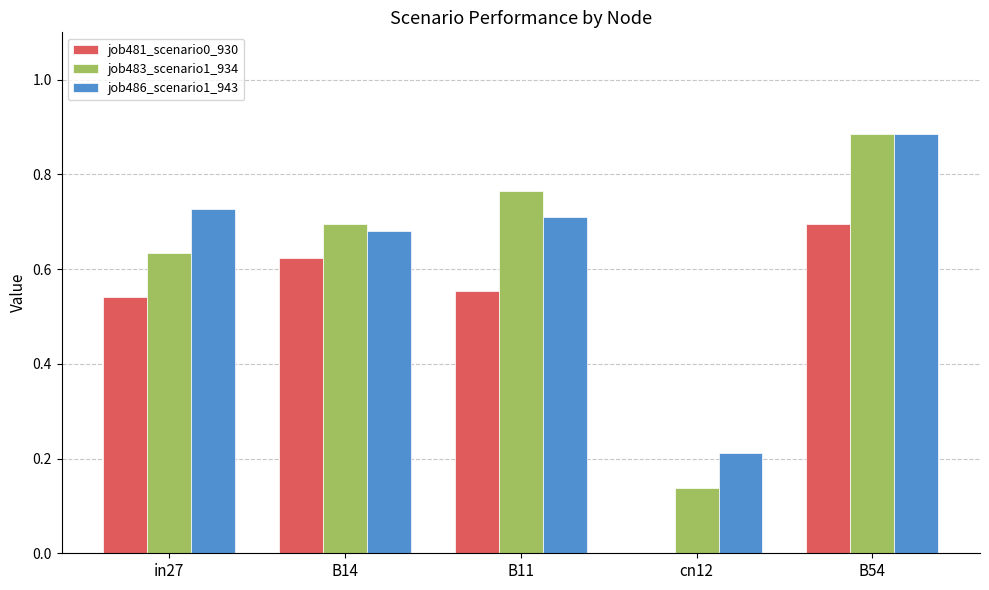

The value of job481_scenario0_930 at B54 is 0.7. True or false?

True